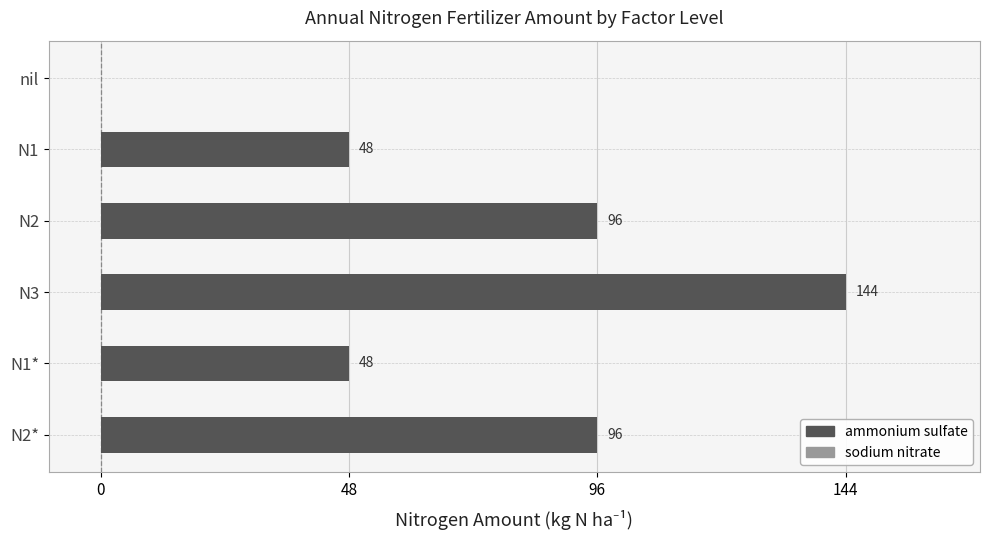

How many data points are above 96?

1